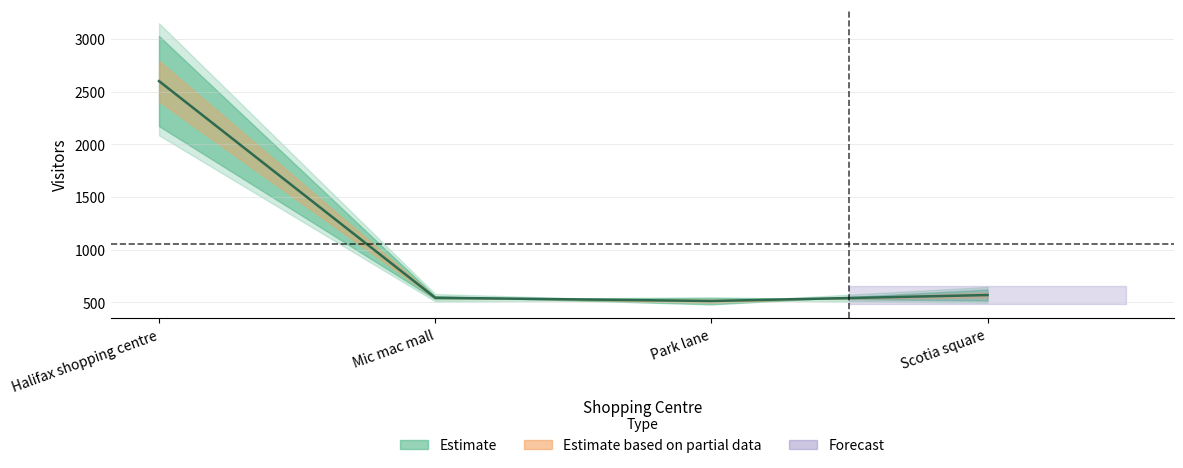

List the labels in order of value, smallest first.

Park lane, Mic mac mall, Scotia square, Halifax shopping centre